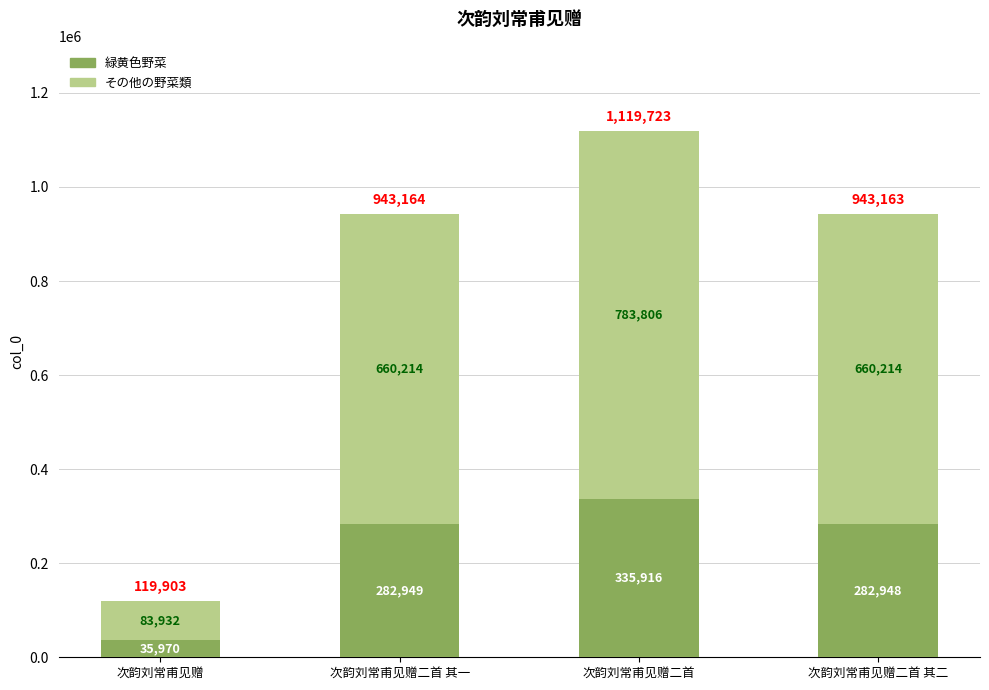

Are the bars grouped side by side (vs. stacked)?

No